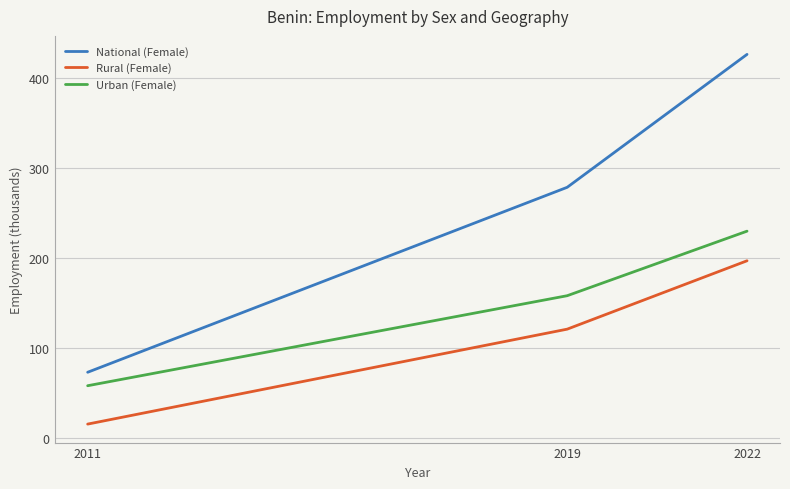

Between 2011 and 2022, which series saw the biggest shift?

National (Female)